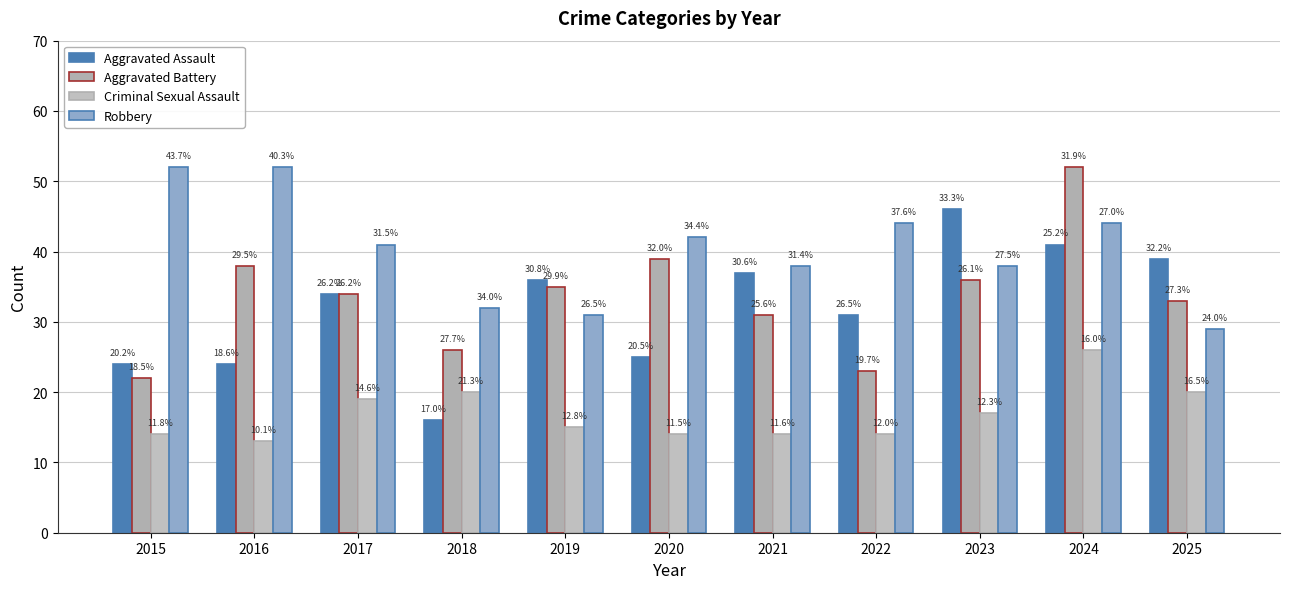

Are the bars grouped side by side (vs. stacked)?

Yes